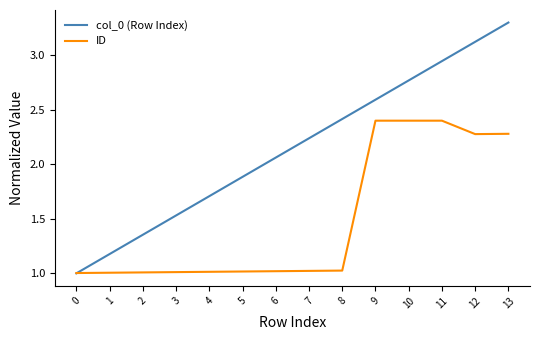

True or false: col_0 (Row Index) has more than 2 interior local peaks.

False